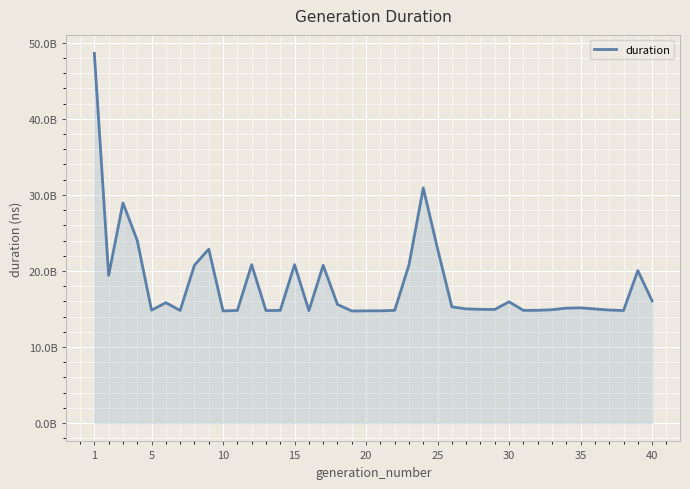

Does the chart have visible grid lines?

Yes